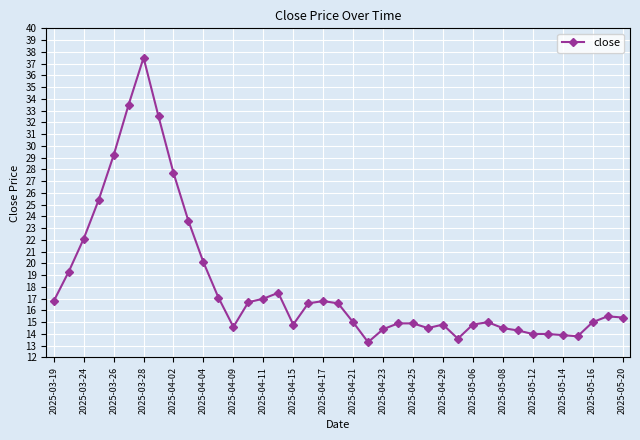

What is the sum of all values?

711.0